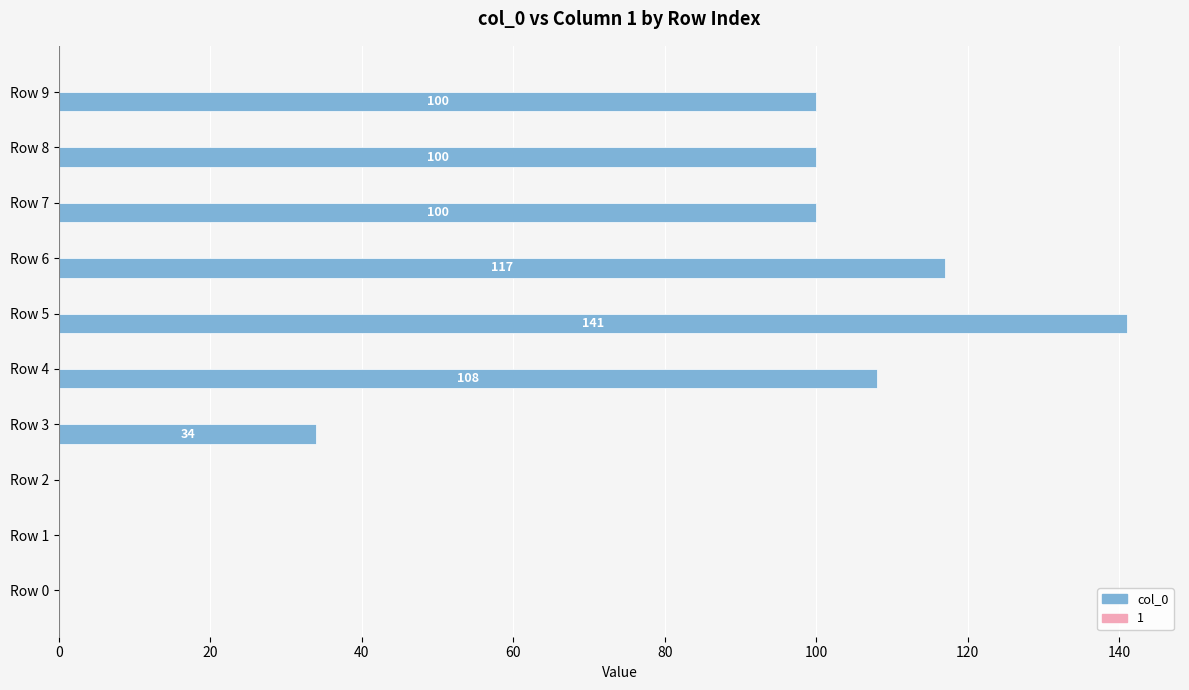

Is it true that the value at Row 9 is 35?

False